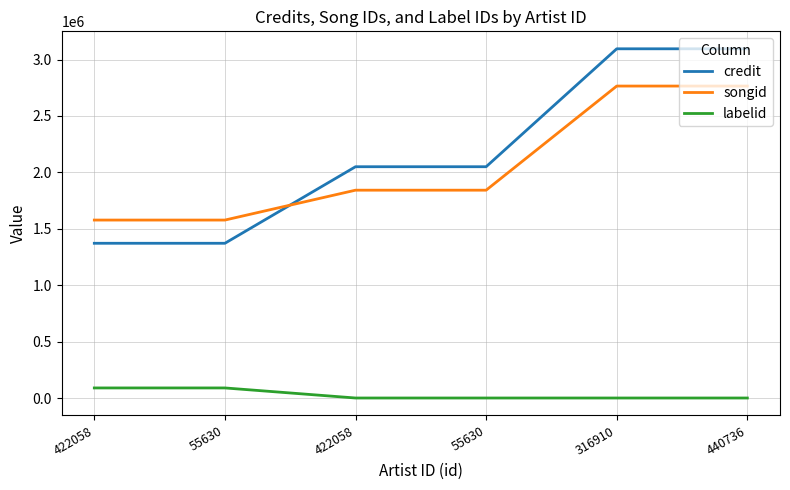

What value does the songid series have at 440736, to the nearest 50?

2765300